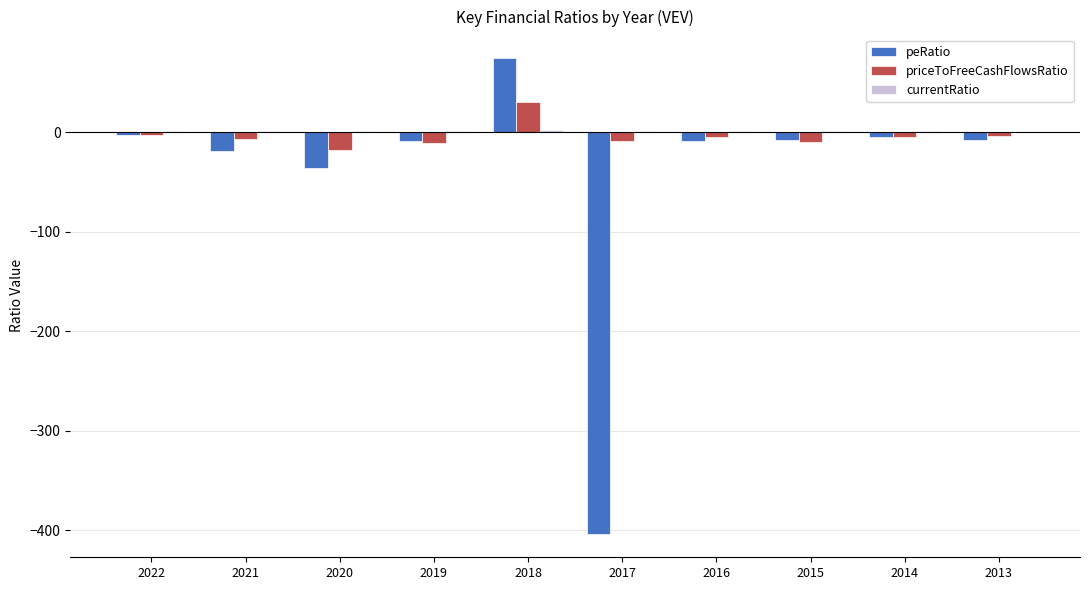

The priceToFreeCashFlowsRatio series shows -17.6 at 2020. True or false?

True